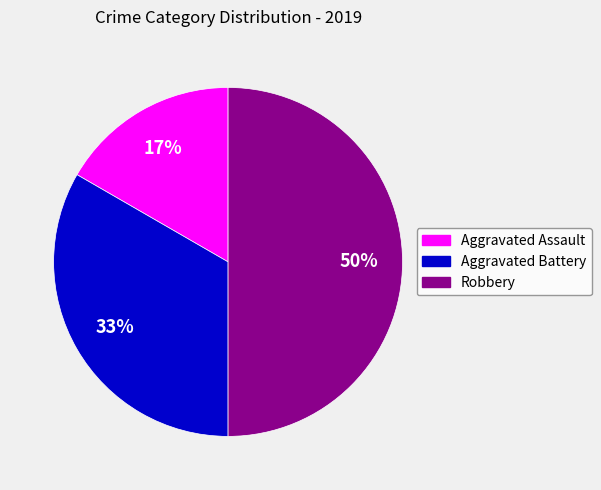

What percentage is the Aggravated Battery slice, to the nearest percent?

33%